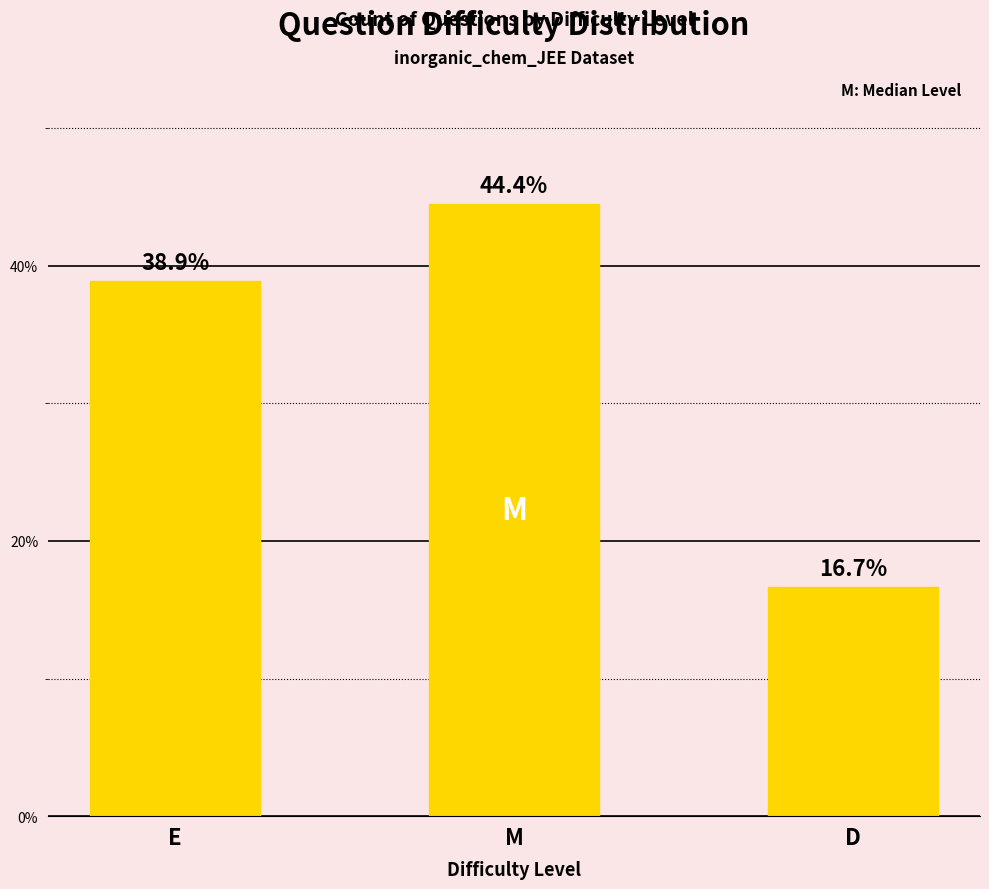

What is the change in value from E to D?

-22.2